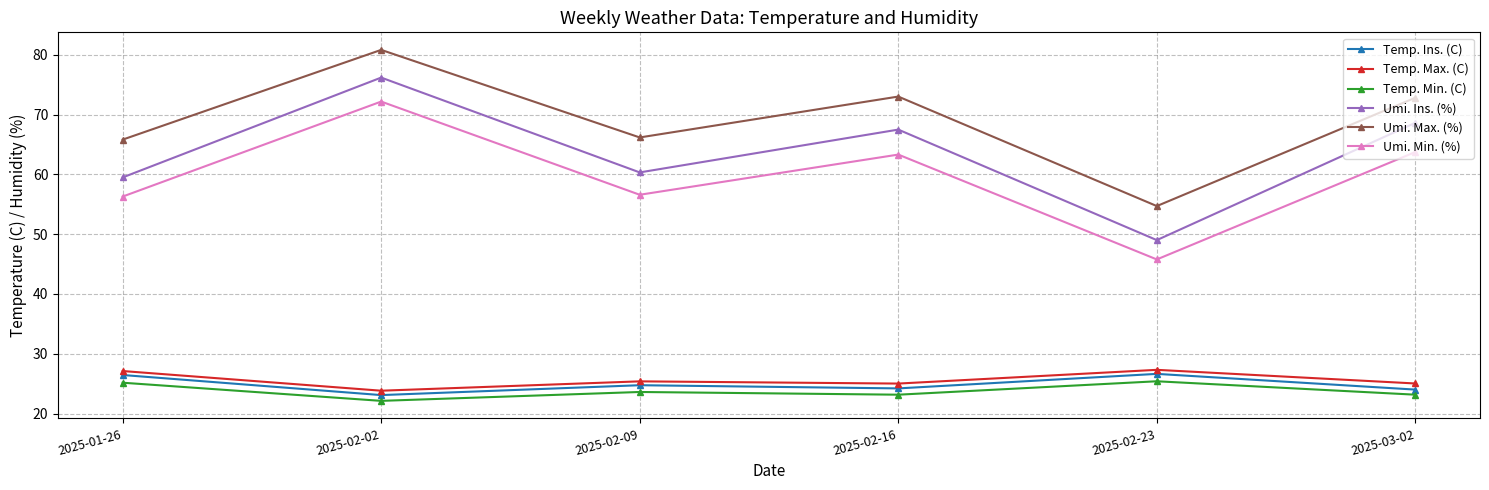

What is the greatest value displayed?

80.8